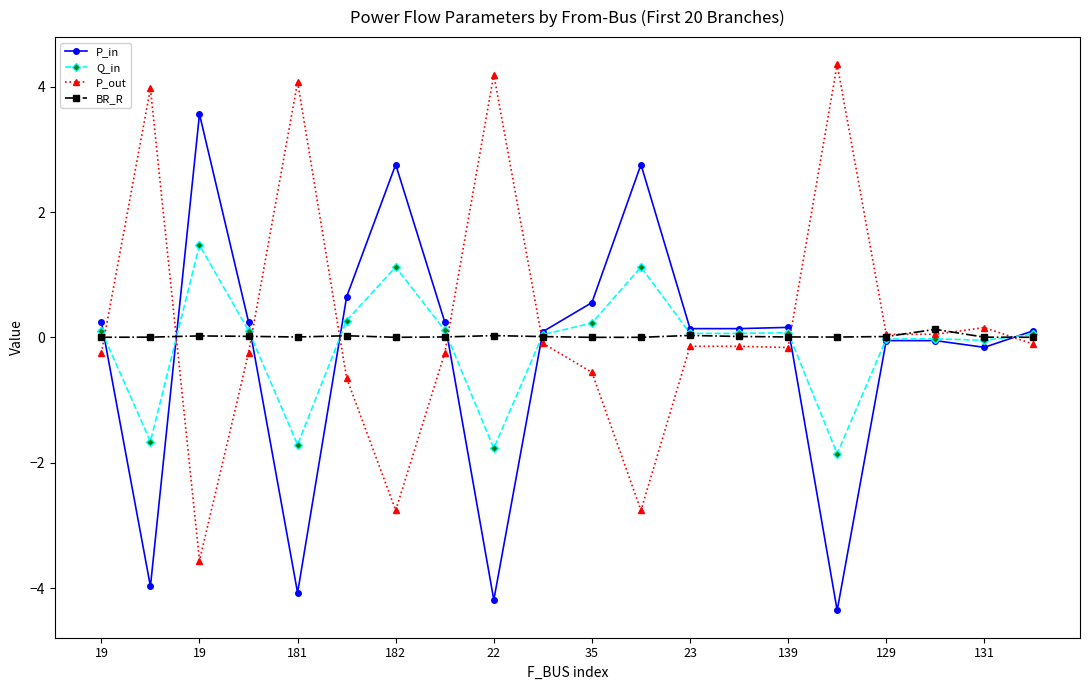

Rank the series by their maximum value, from highest to lowest.

P_out, P_in, Q_in, BR_R